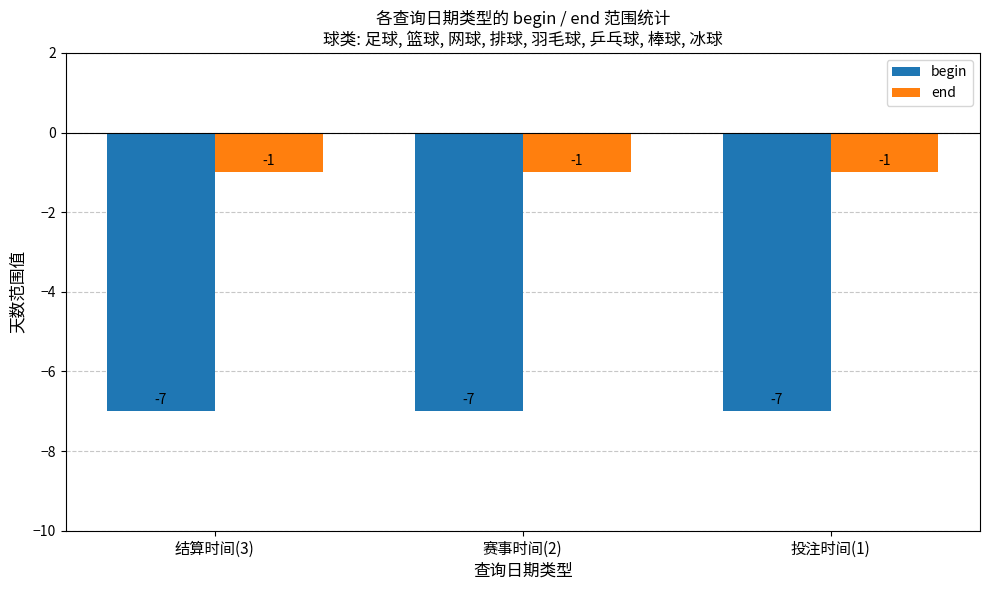

What is the approximate value of begin at 赛事时间(2)?

-7